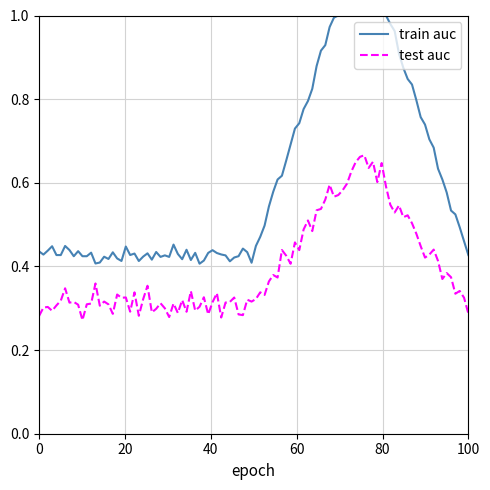

Which series has the largest range (max minus min)?

train auc